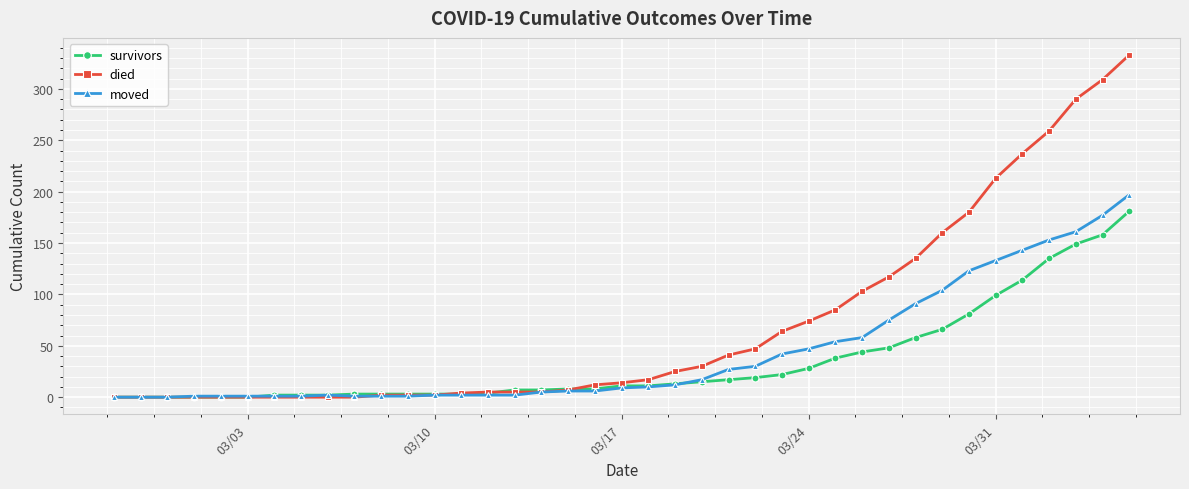

Which series has the largest range (max minus min)?

died